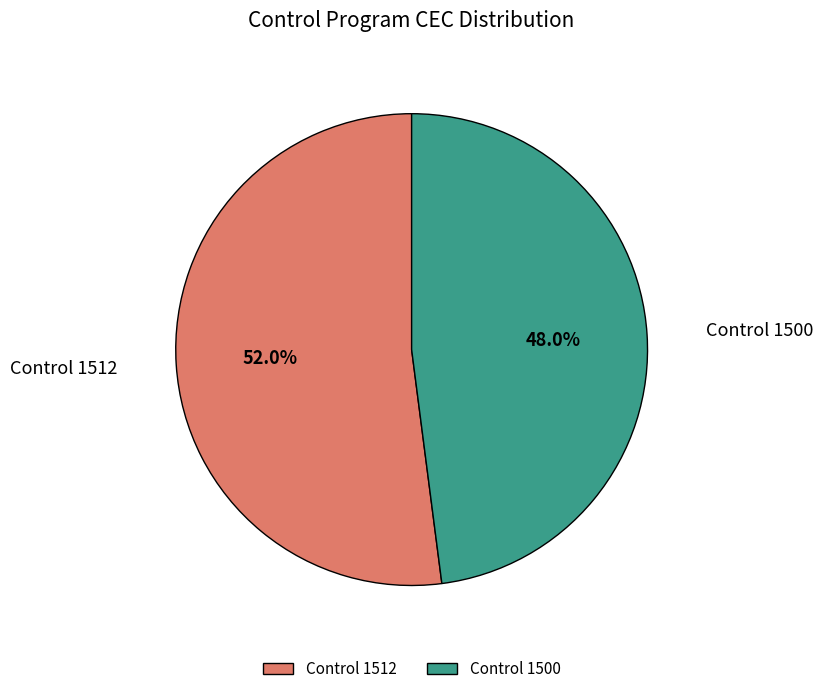

Which category has the smallest portion of the pie?

Control 1500